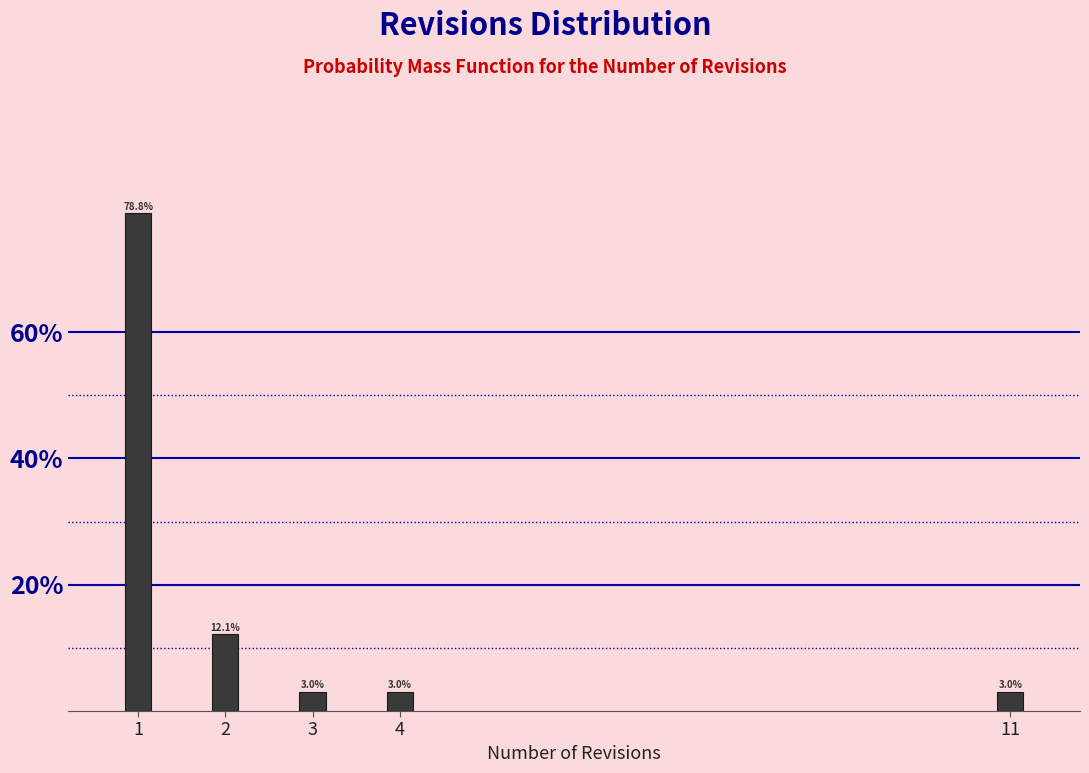

Reading right to left, list all the values displayed in this chart.

11=3.0	4=3.0	3=3.0	2=12.1	1=78.8